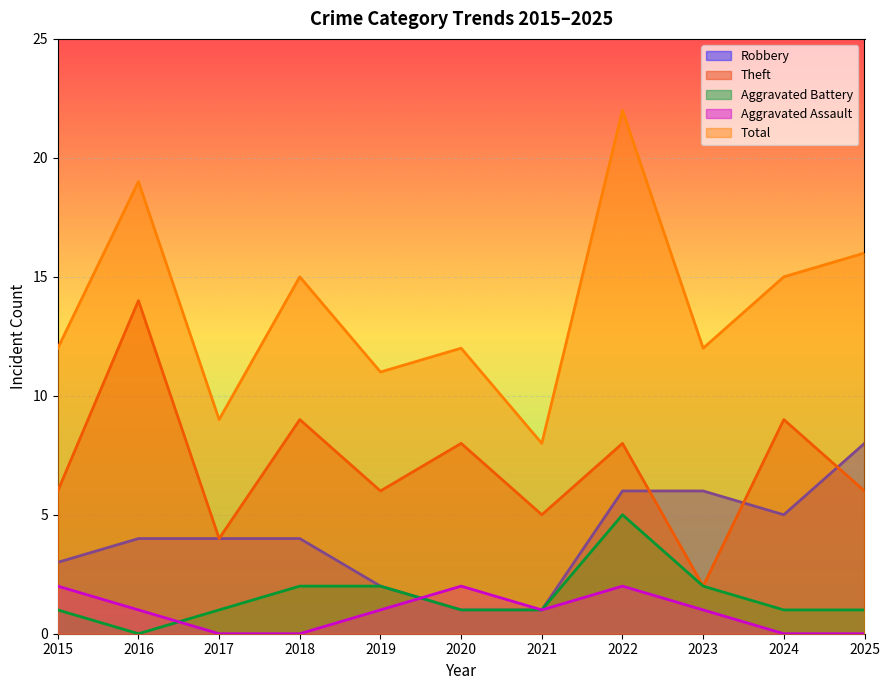

True or false: Theft and Aggravated Battery cross at least once.

False